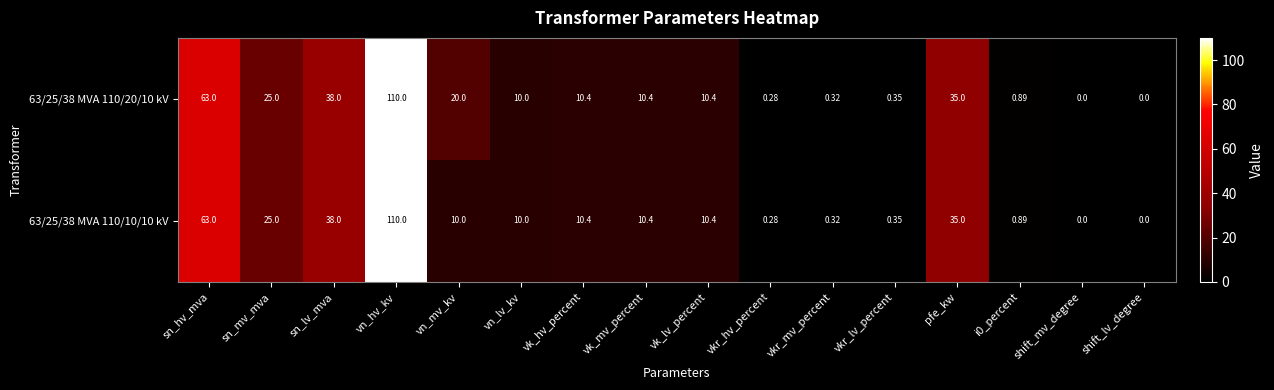

Is the value of 63/25/38 MVA 110/10/10 kV at vn_lv_kv greater than the value of 63/25/38 MVA 110/20/10 kV at vkr_hv_percent?

Yes